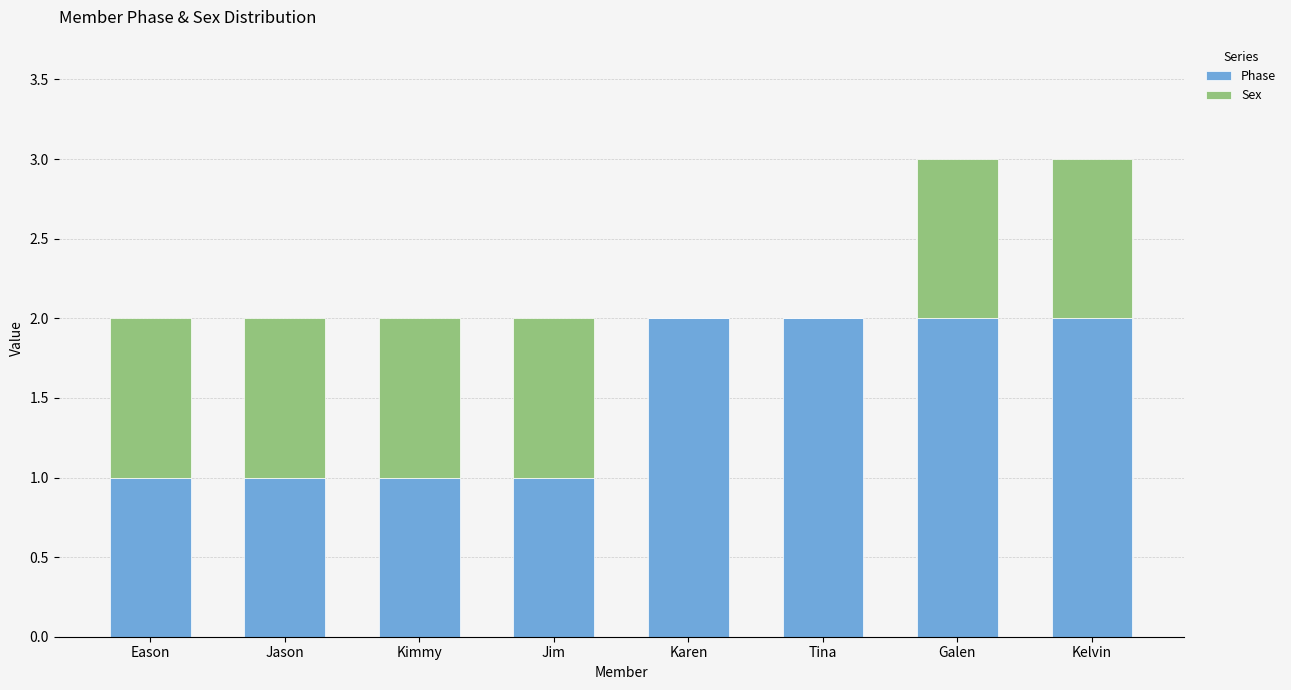

Count the Phase values in the range 1 to 2.

8